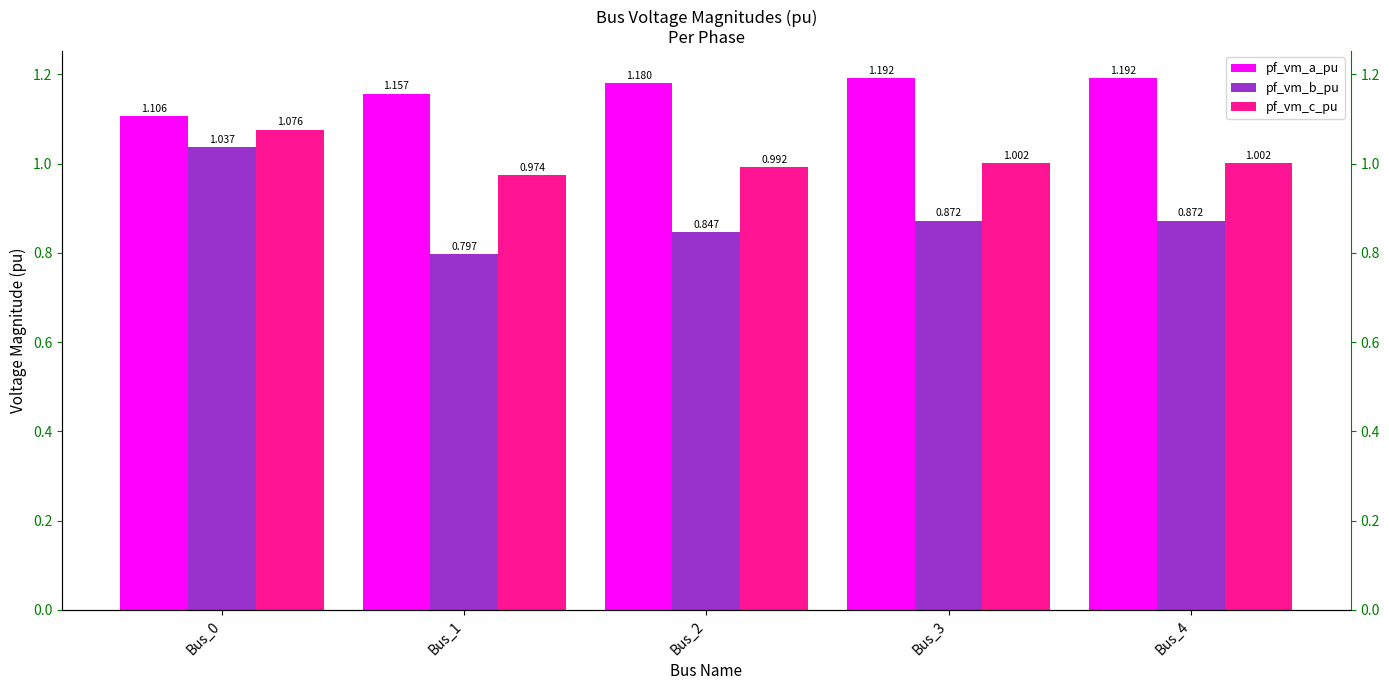

Reading left to right, transcribe all the data shown in this chart.

pf_vm_a_pu: Bus_0=1.1	Bus_1=1.2	Bus_2=1.2	Bus_3=1.2	Bus_4=1.2
pf_vm_b_pu: Bus_0=1.0	Bus_1=0.8	Bus_2=0.8	Bus_3=0.9	Bus_4=0.9
pf_vm_c_pu: Bus_0=1.1	Bus_1=1.0	Bus_2=1.0	Bus_3=1.0	Bus_4=1.0